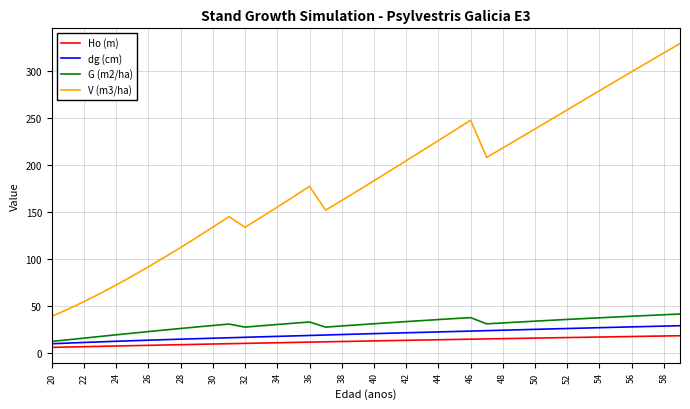

What is the maximum value for Ho (m)?

18.8